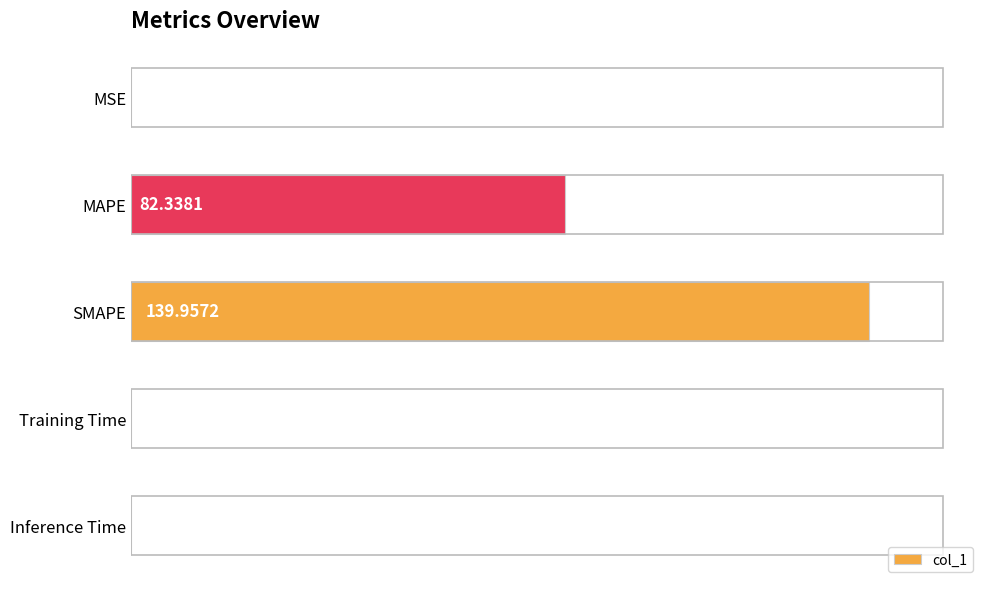

At which label is the value closest to 69?

MAPE